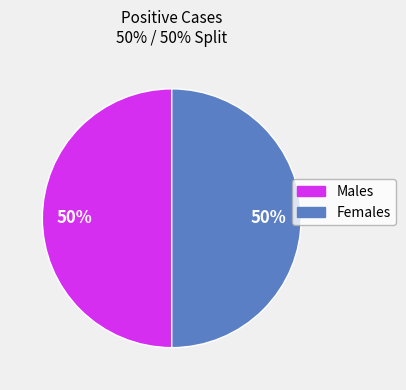

To the nearest percent, what is the average slice percentage?

50%